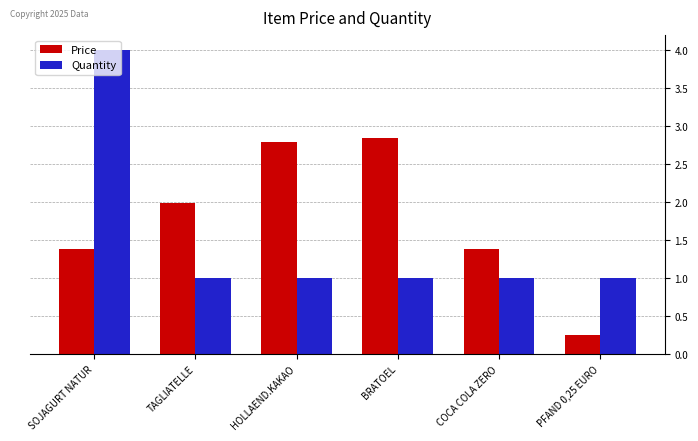

At how many categories does at least one series exceed 3?

1